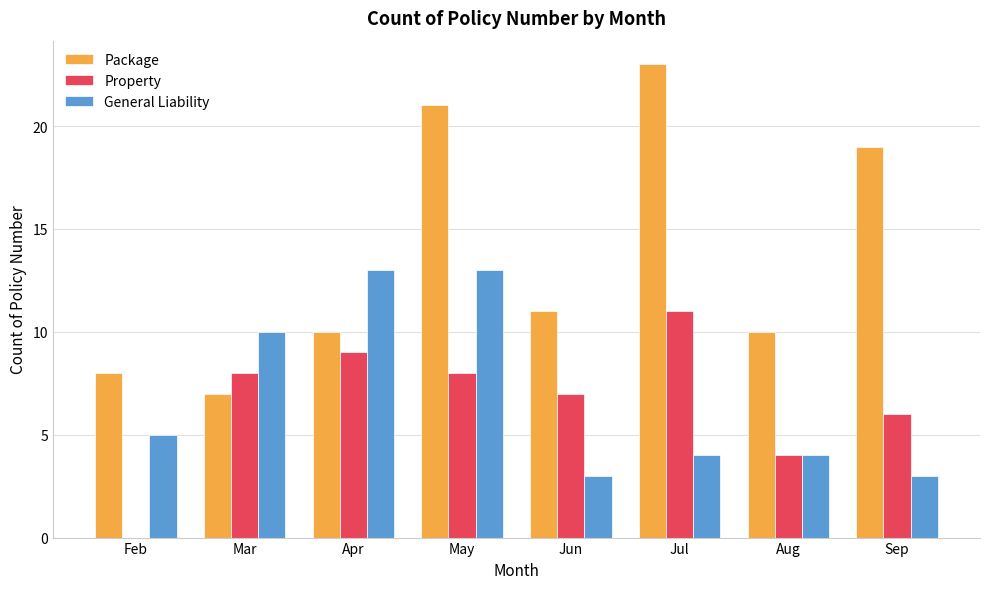

At which category is the sum across all series the highest?

May